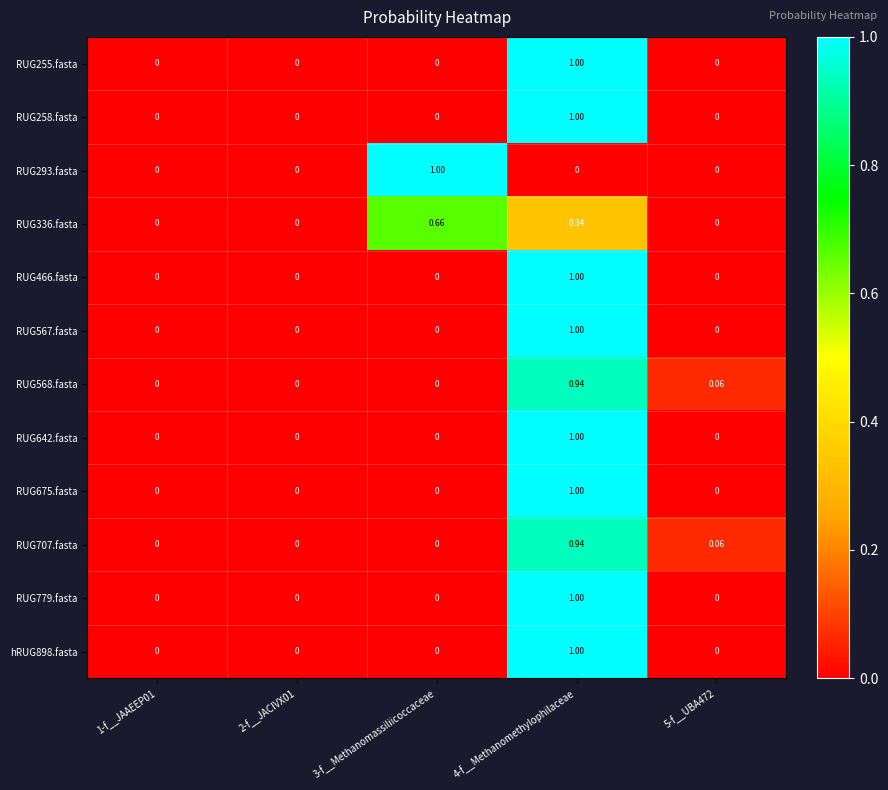

Reading right to left, what are all the values shown in this chart?

RUG255.fasta: 5-f__UBA472=0.0	4-f__Methanomethylophilaceae=1.0	3-f__Methanomassiliicoccaceae=0.0	2-f__JACIVX01=0.0	1-f__JAAEEP01=0.0
RUG258.fasta: 5-f__UBA472=0.0	4-f__Methanomethylophilaceae=1.0	3-f__Methanomassiliicoccaceae=0.0	2-f__JACIVX01=0.0	1-f__JAAEEP01=0.0
RUG293.fasta: 5-f__UBA472=0.0	4-f__Methanomethylophilaceae=0.0	3-f__Methanomassiliicoccaceae=1.0	2-f__JACIVX01=0.0	1-f__JAAEEP01=0.0
RUG336.fasta: 5-f__UBA472=0.0	4-f__Methanomethylophilaceae=0.3	3-f__Methanomassiliicoccaceae=0.7	2-f__JACIVX01=0.0	1-f__JAAEEP01=0.0
RUG466.fasta: 5-f__UBA472=0.0	4-f__Methanomethylophilaceae=1.0	3-f__Methanomassiliicoccaceae=0.0	2-f__JACIVX01=0.0	1-f__JAAEEP01=0.0
RUG567.fasta: 5-f__UBA472=0.0	4-f__Methanomethylophilaceae=1.0	3-f__Methanomassiliicoccaceae=0.0	2-f__JACIVX01=0.0	1-f__JAAEEP01=0.0
RUG568.fasta: 5-f__UBA472=0.1	4-f__Methanomethylophilaceae=0.9	3-f__Methanomassiliicoccaceae=0.0	2-f__JACIVX01=0.0	1-f__JAAEEP01=0.0
RUG642.fasta: 5-f__UBA472=0.0	4-f__Methanomethylophilaceae=1.0	3-f__Methanomassiliicoccaceae=0.0	2-f__JACIVX01=0.0	1-f__JAAEEP01=0.0
RUG675.fasta: 5-f__UBA472=0.0	4-f__Methanomethylophilaceae=1.0	3-f__Methanomassiliicoccaceae=0.0	2-f__JACIVX01=0.0	1-f__JAAEEP01=0.0
RUG707.fasta: 5-f__UBA472=0.1	4-f__Methanomethylophilaceae=0.9	3-f__Methanomassiliicoccaceae=0.0	2-f__JACIVX01=0.0	1-f__JAAEEP01=0.0
RUG779.fasta: 5-f__UBA472=0.0	4-f__Methanomethylophilaceae=1.0	3-f__Methanomassiliicoccaceae=0.0	2-f__JACIVX01=0.0	1-f__JAAEEP01=0.0
hRUG898.fasta: 5-f__UBA472=0.0	4-f__Methanomethylophilaceae=1.0	3-f__Methanomassiliicoccaceae=0.0	2-f__JACIVX01=0.0	1-f__JAAEEP01=0.0